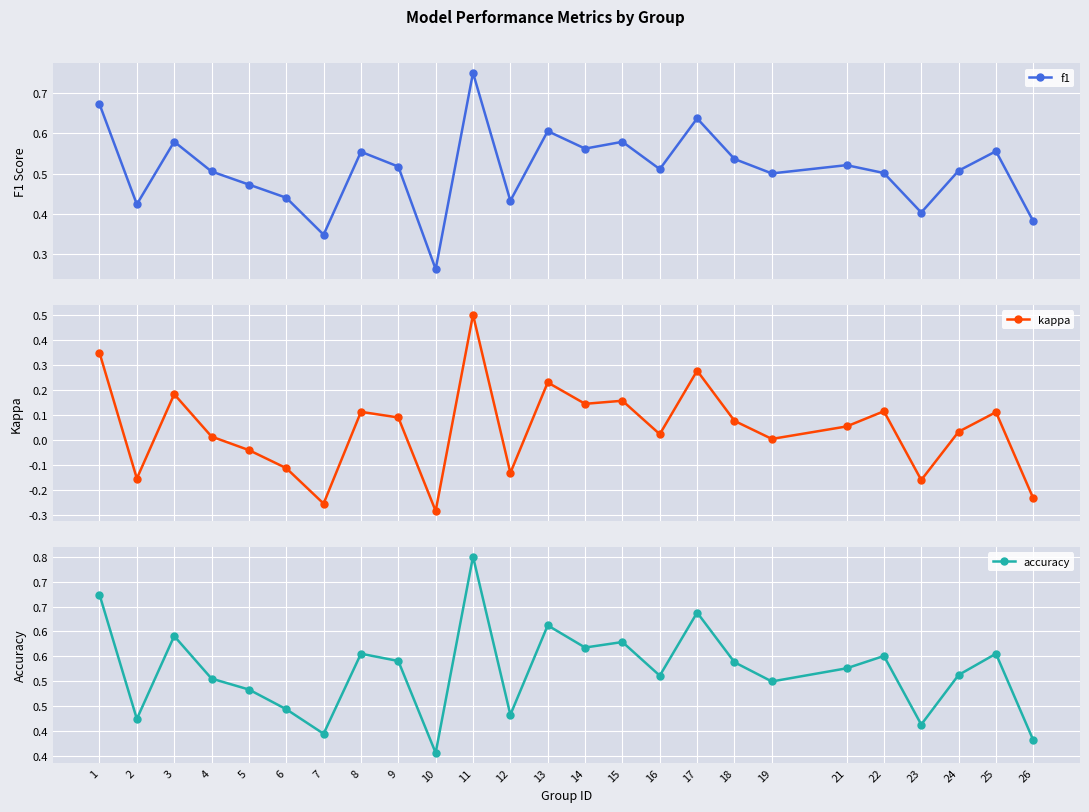

Is it true that kappa equals -0.1 at 12?

True